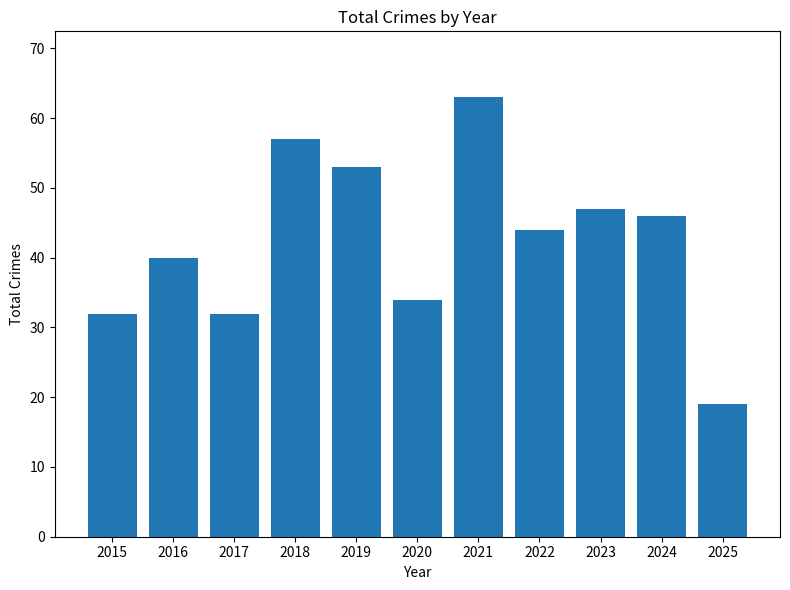

What is the greatest value displayed?

63